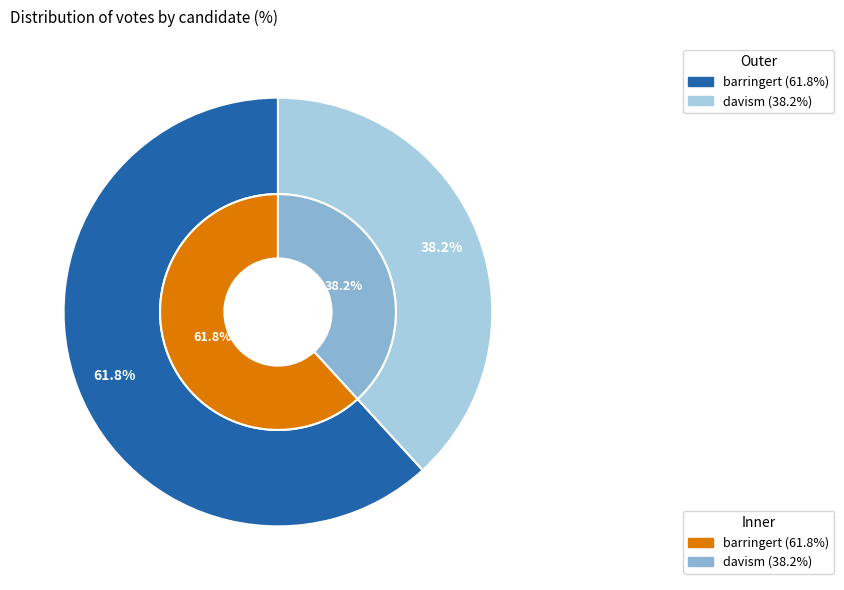

Is davism the majority of the pie?

No